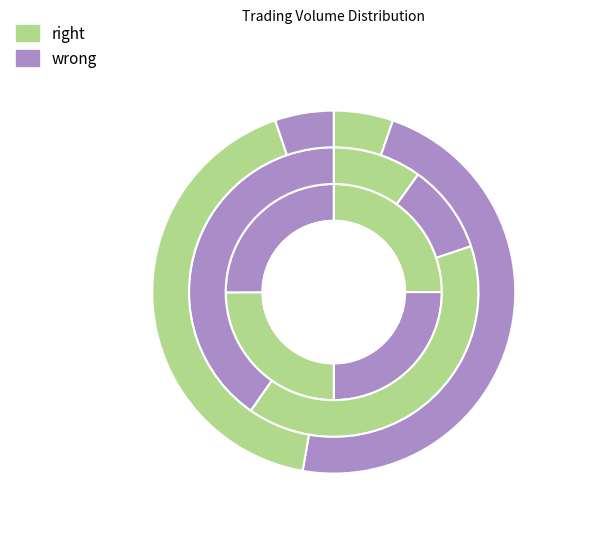

Is it true that 14:35 is 1% of the pie?

False